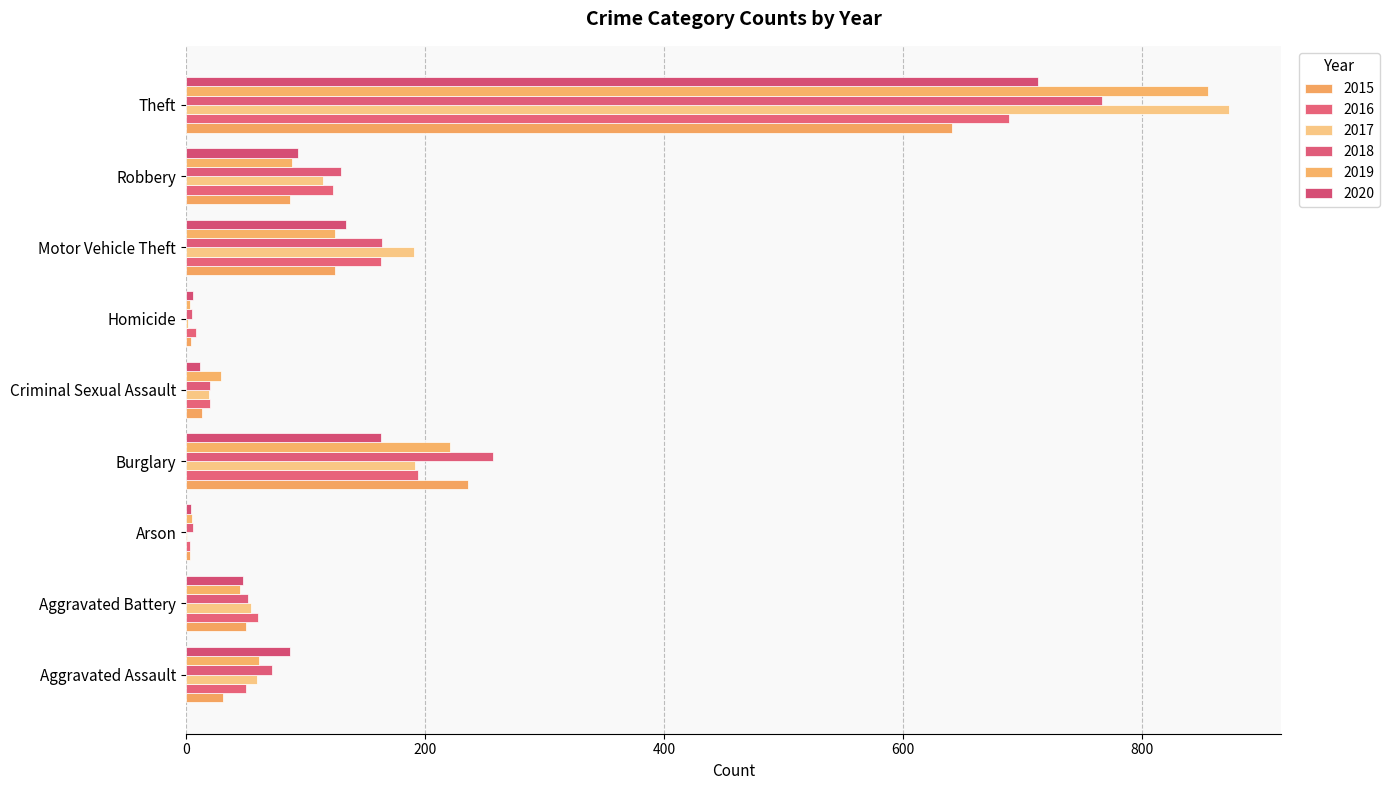

How many distinct data groups are displayed?

6